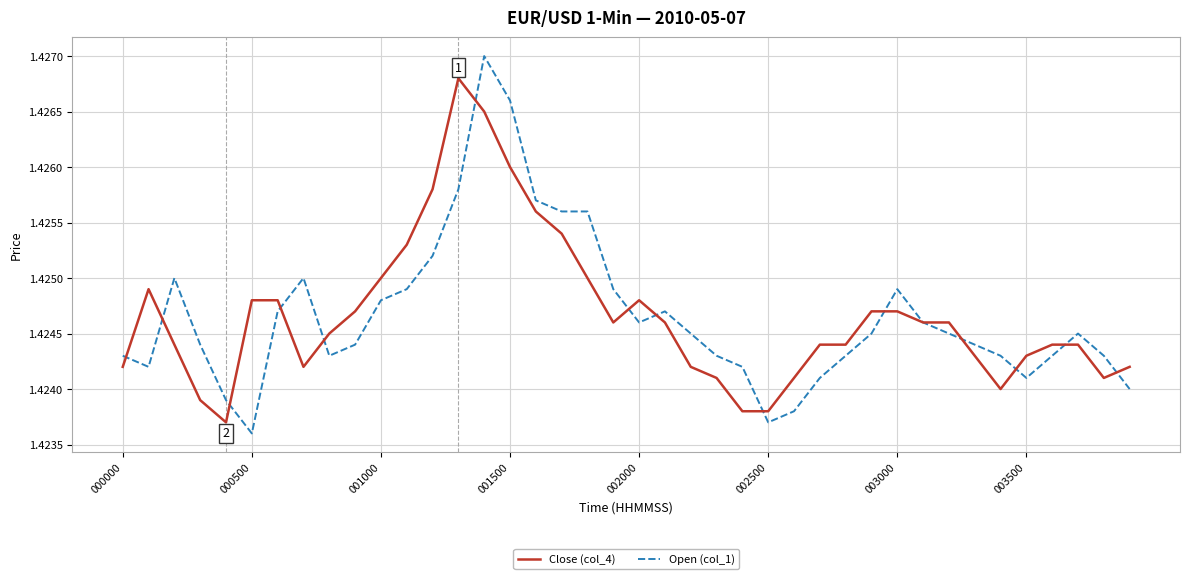

Which series has the widest spread of values?

Open (col_1)